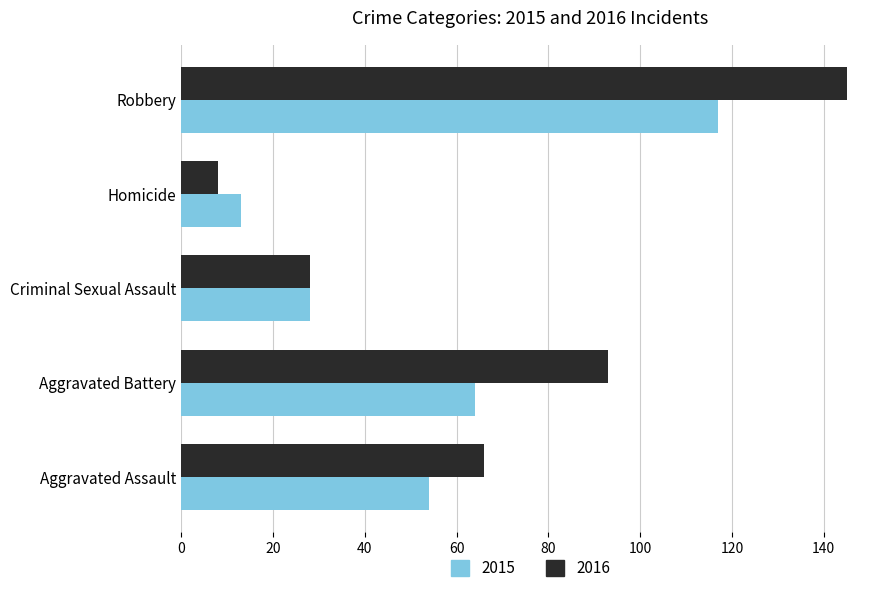

Between Criminal Sexual Assault and Robbery, which series saw the biggest shift?

2016